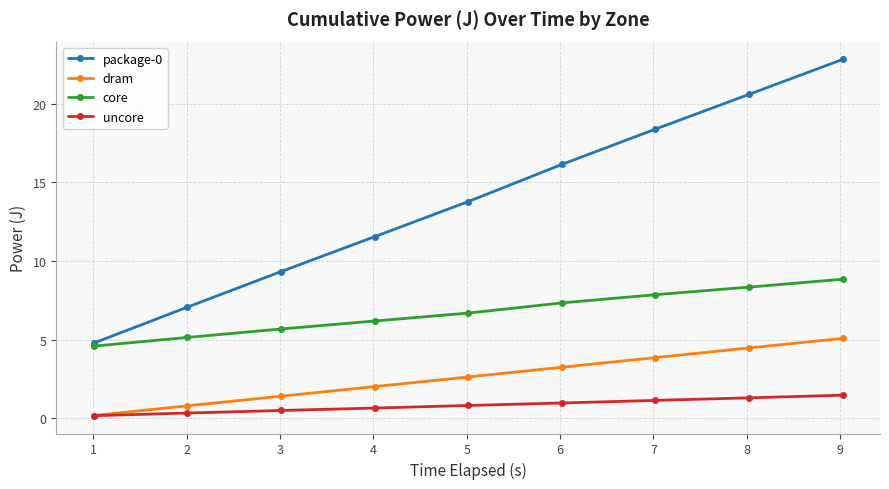

True or false: package-0 has more than 0 interior local peaks.

False